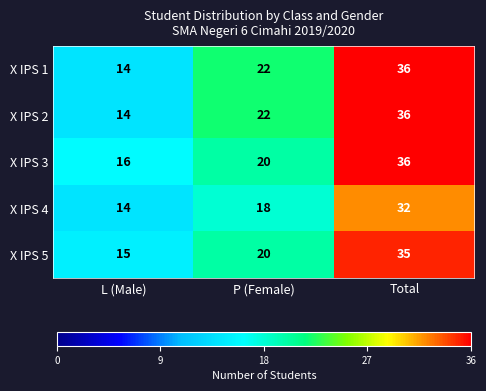

Which category has the lowest value across all series?

L (Male)